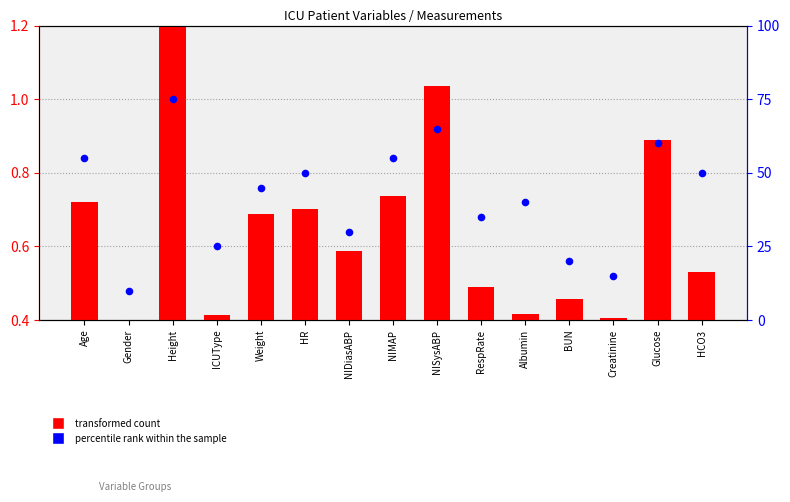

Which series has the largest total across all categories?

percentile rank within the sample